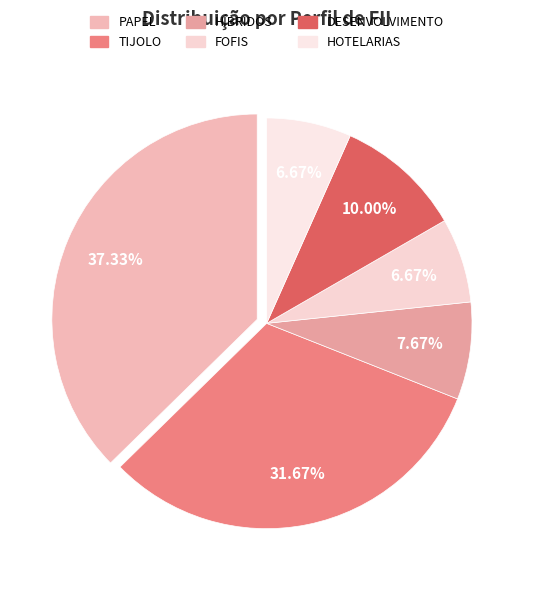

What is the largest slice in the pie chart?

PAPEL